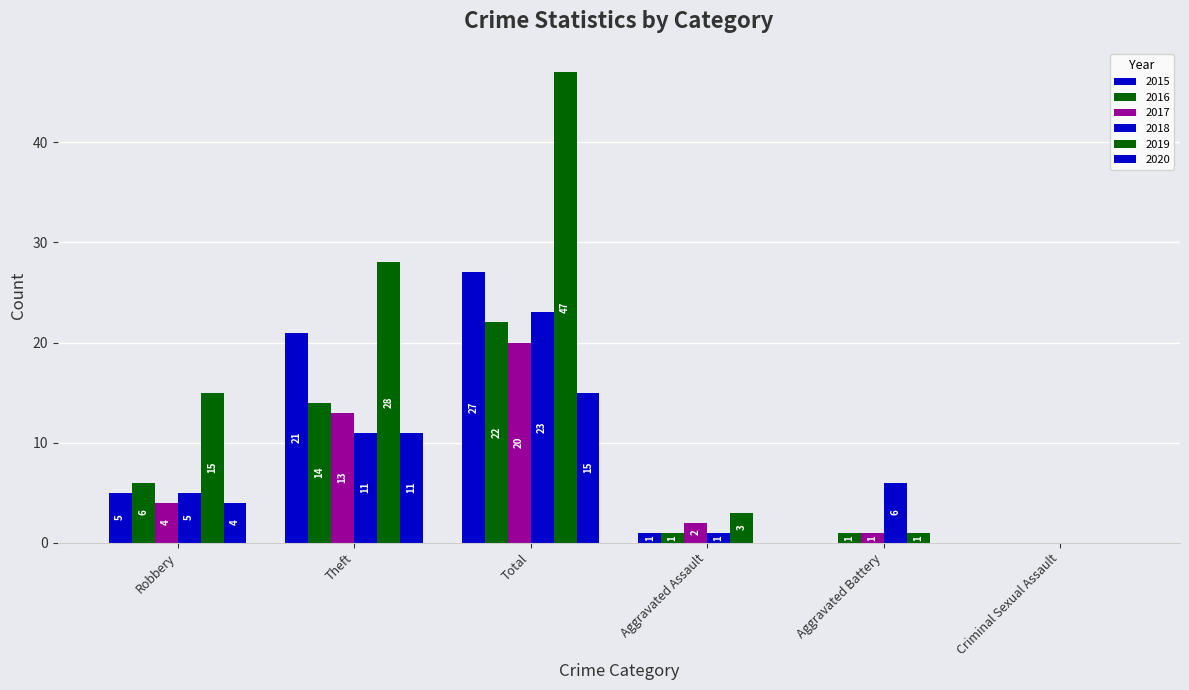

The 2015 series shows 9 at Theft. True or false?

False